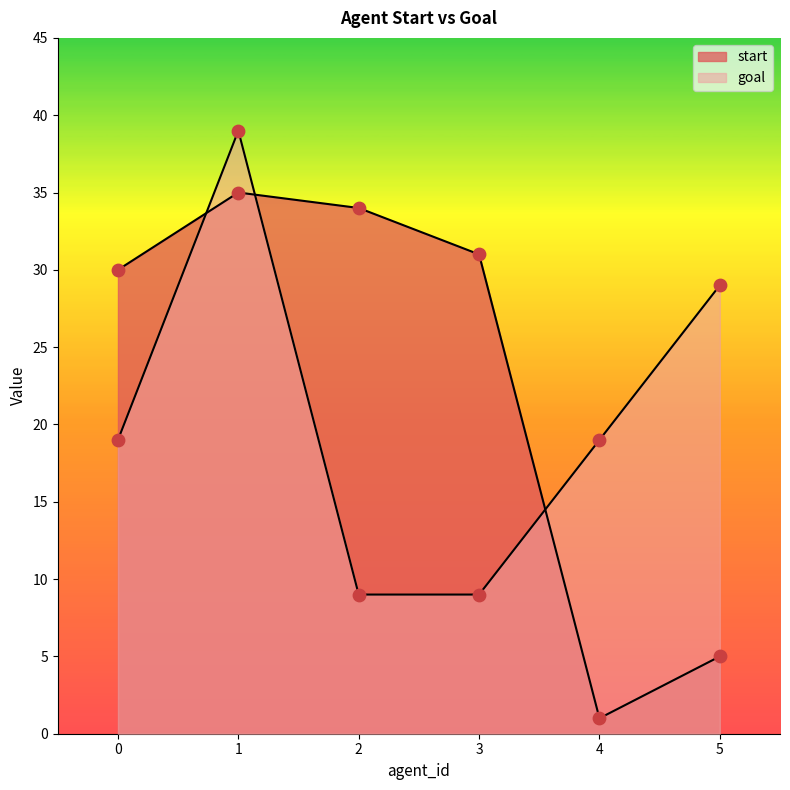

What are all the series names shown in the legend?

start, goal